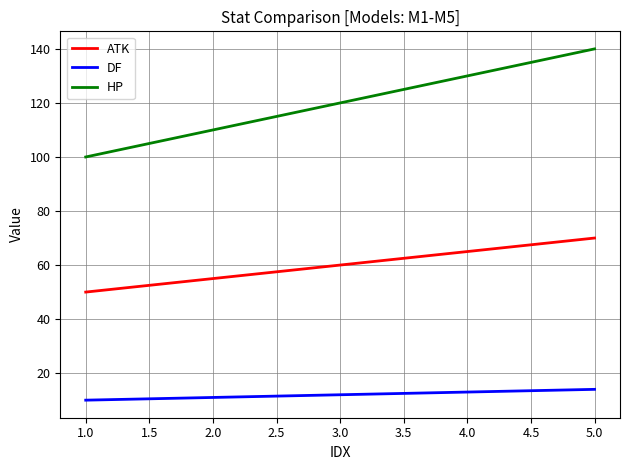

What are all the series names shown in the legend?

ATK, DF, HP